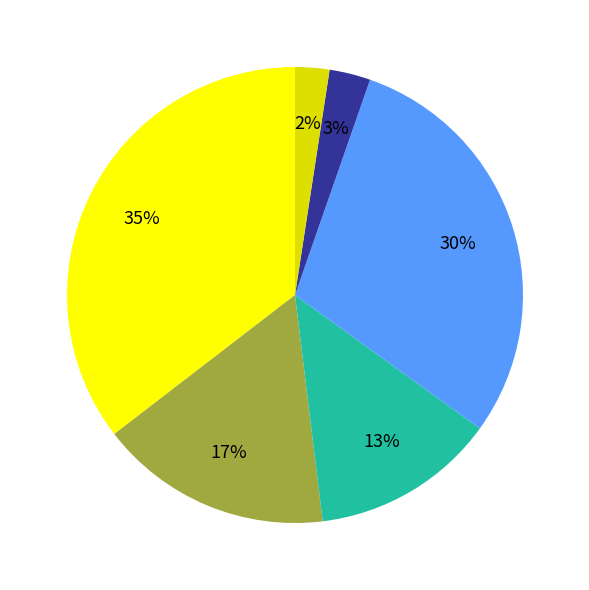

To the nearest percent, what is the average slice percentage?

17%